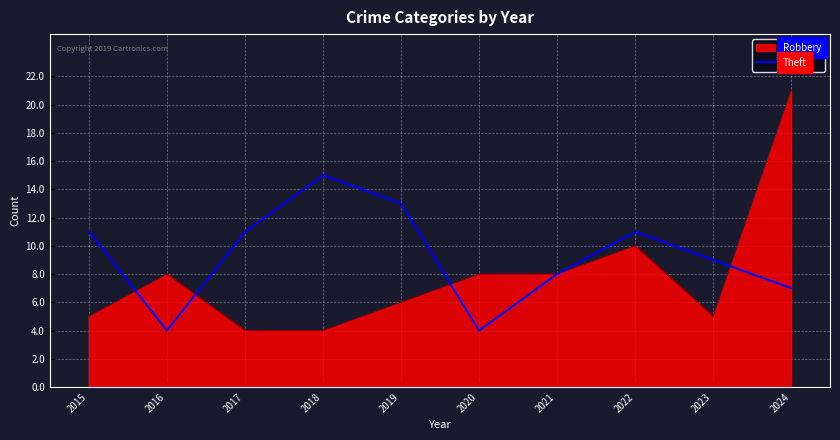

At which label is Robbery closest to 12?

2022